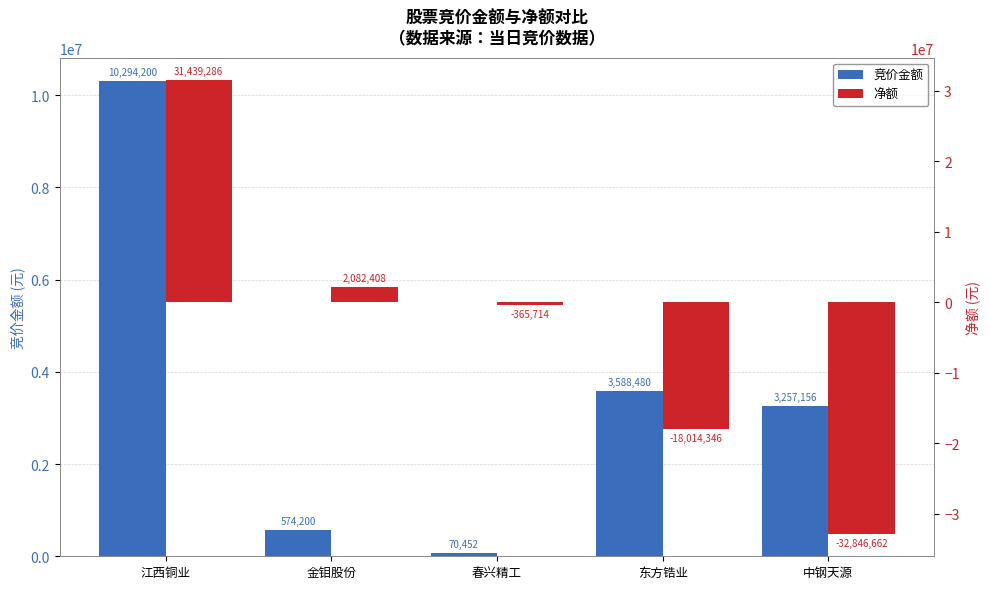

List the series in order of their peak value, highest first.

净额, 竞价金额